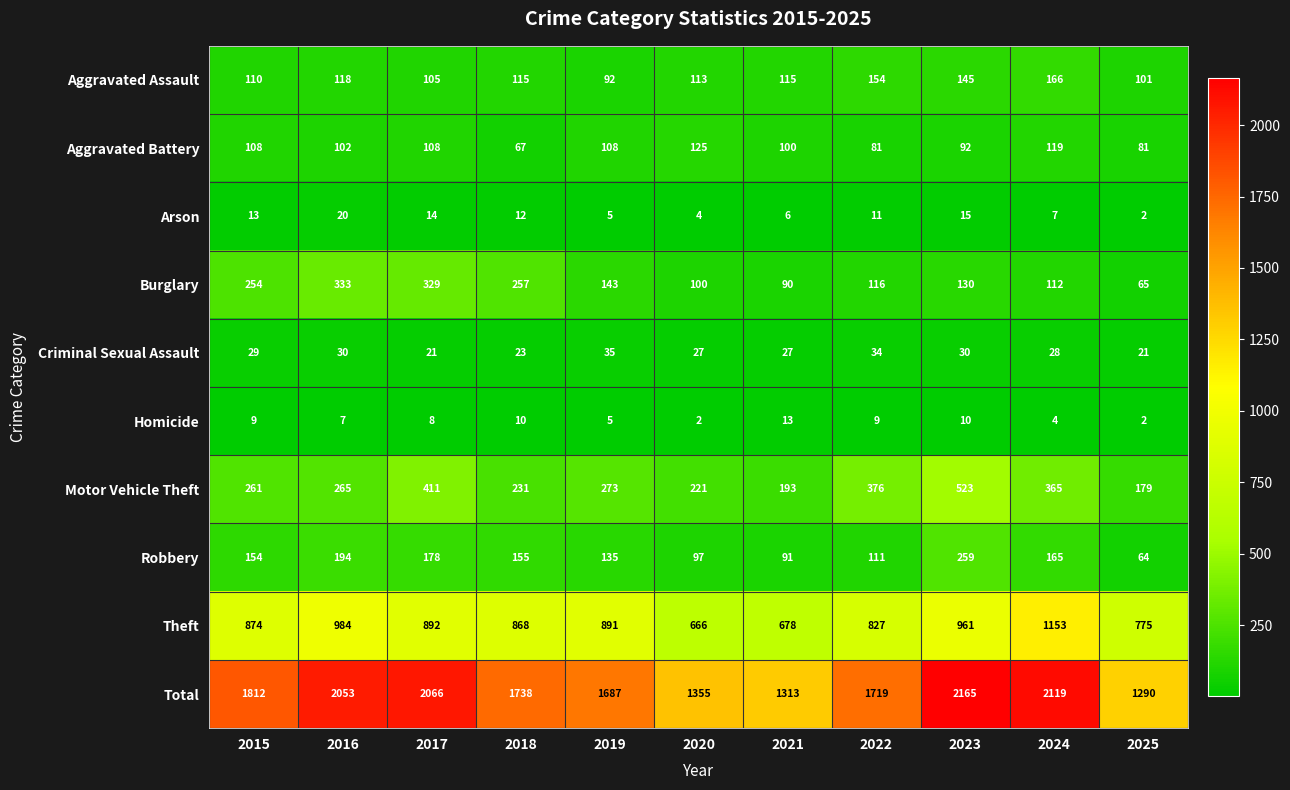

What is the difference between the maximum and minimum values in the Homicide series?

11